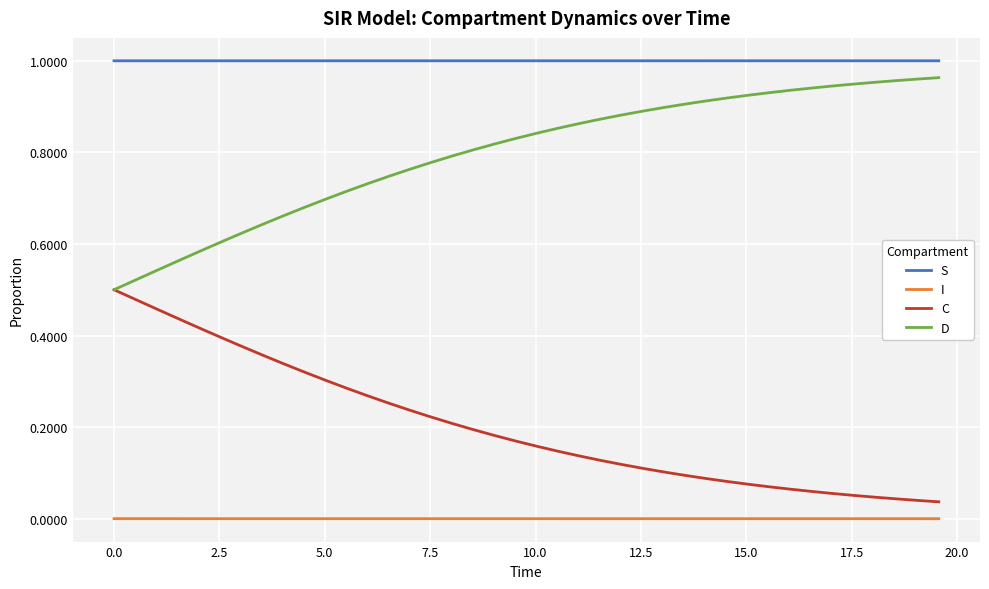

Which series has the largest total across all categories?

S